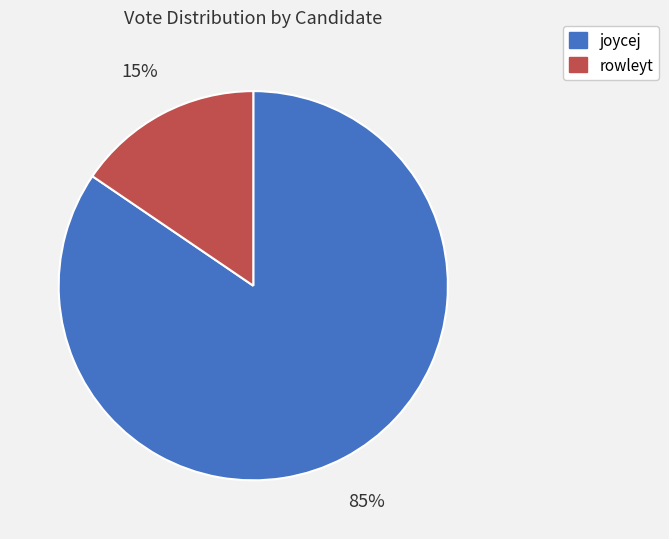

Between rowleyt and joycej, which is larger?

joycej